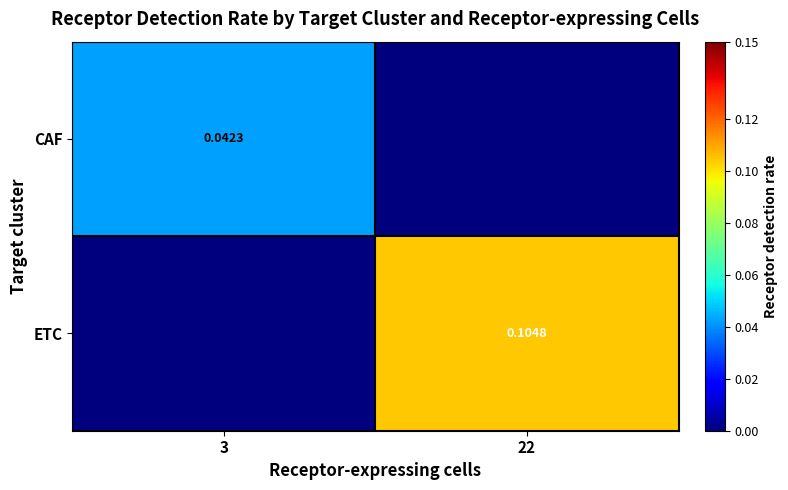

What is the maximum value for ETC?

0.1